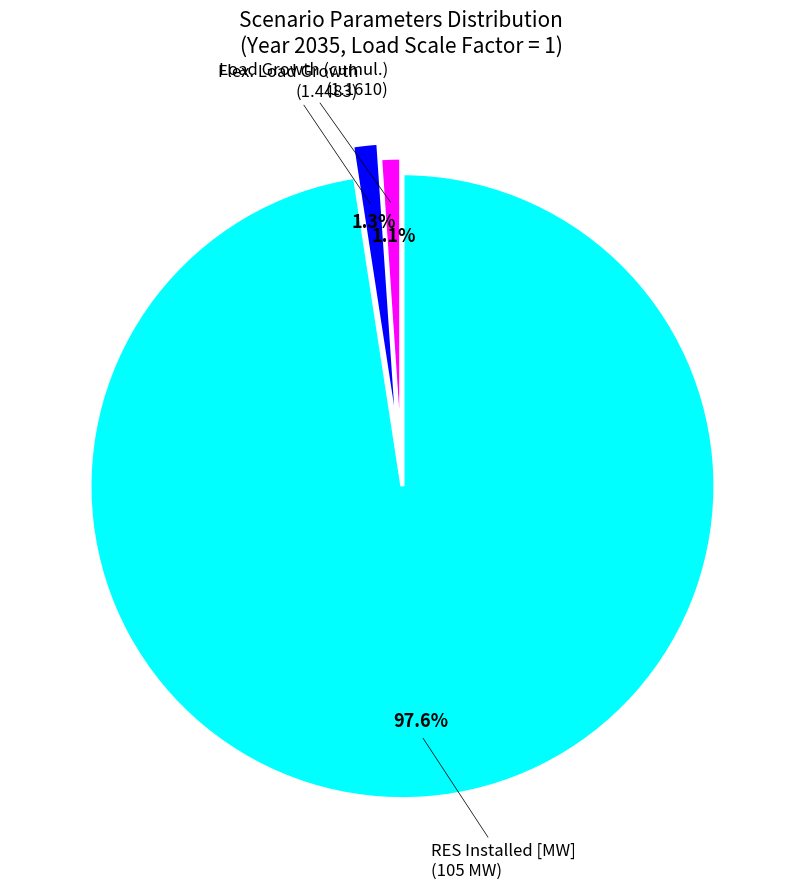

Is there a majority slice in this chart?

Yes